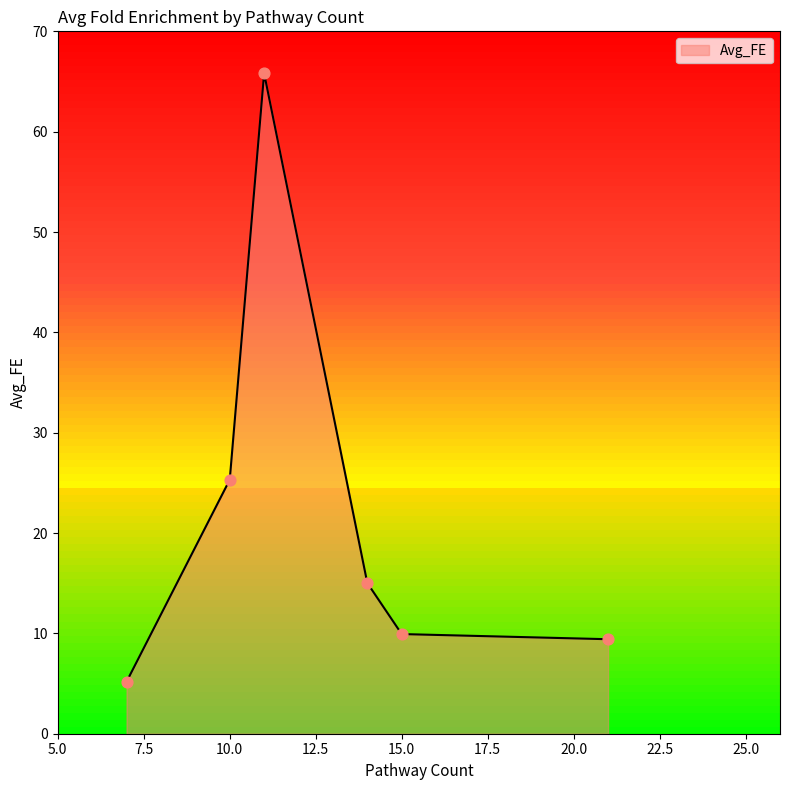

What is the minimum value shown in the chart?

5.2